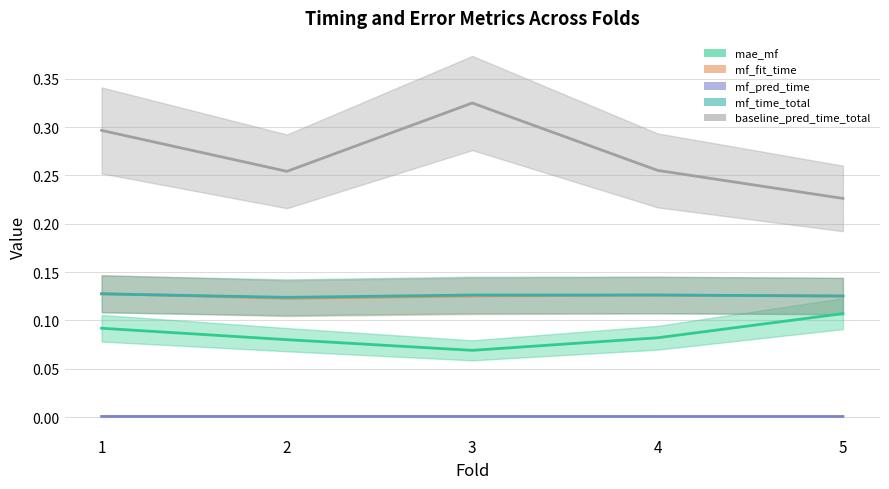

At which category does the chart reach its peak across all series?

3